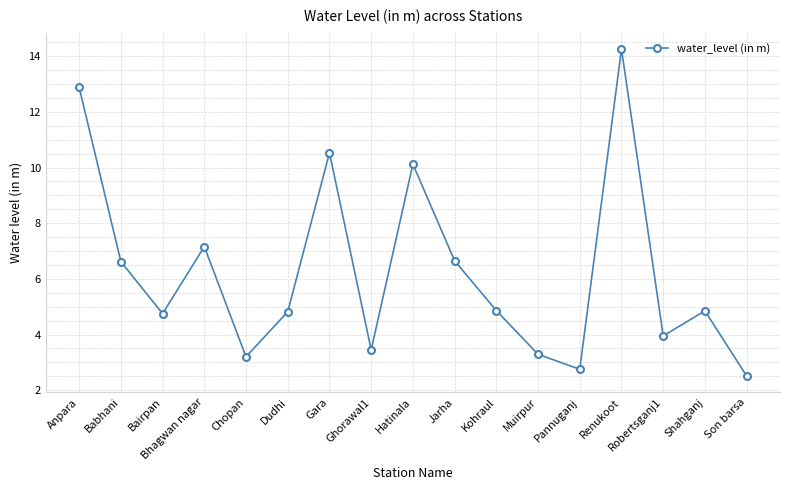

What is the label of the 15th point from the right?

Bairpan